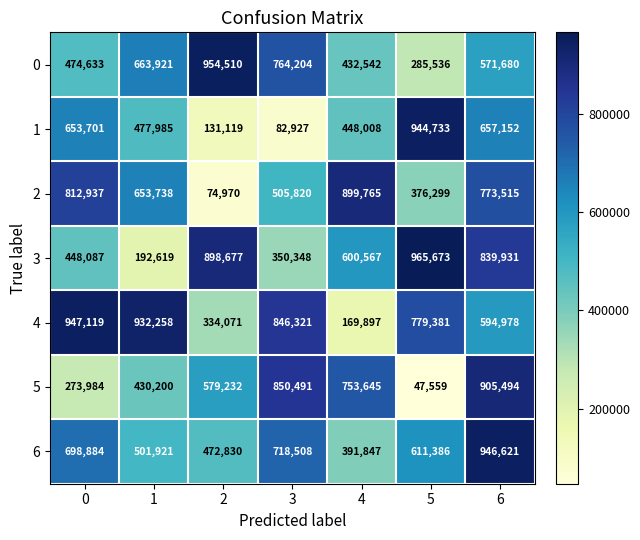

List the series in order of their peak value, lowest first.

2, 5, 1, 6, 4, 0, 3